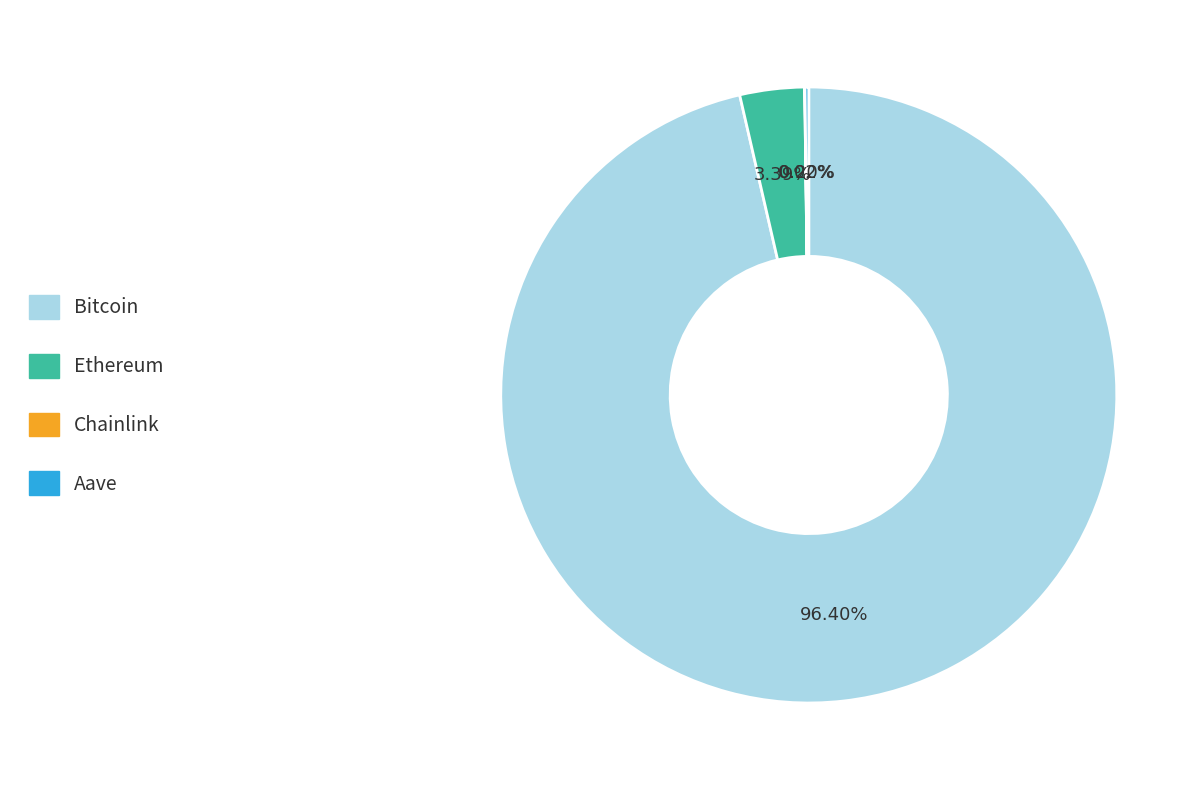

Which has a higher value, Bitcoin or Ethereum?

Bitcoin